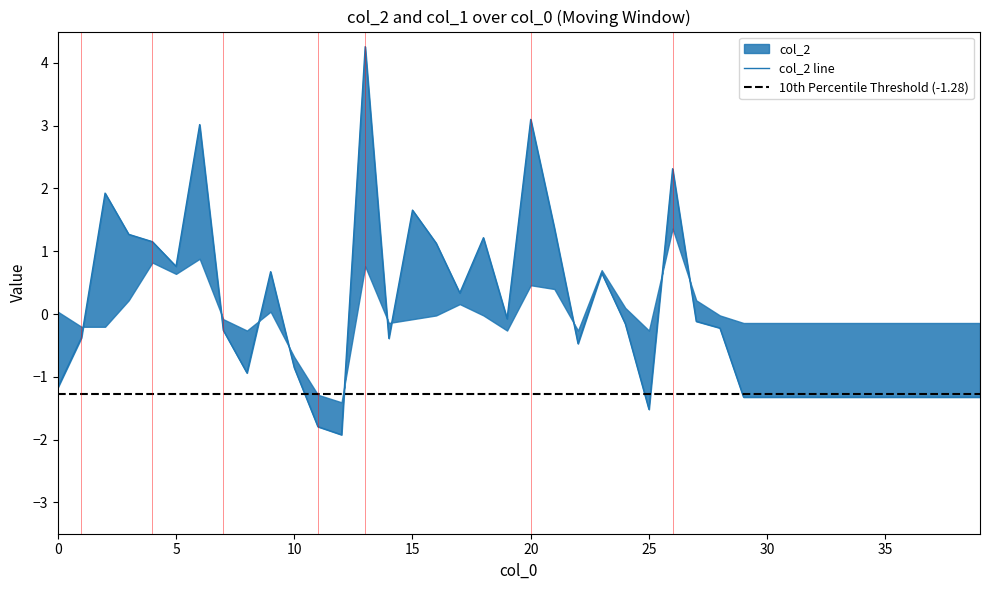

Rank the categories by value from highest to lowest.

13, 20, 6, 26, 2, 15, 21, 3, 18, 4, 16, 5, 9, 23, 17, 19, 27, 24, 28, 7, 1, 14, 22, 10, 8, 0, 29, 30, 31, 32, 33, 34, 35, 36, 37, 38, 39, 25, 11, 12